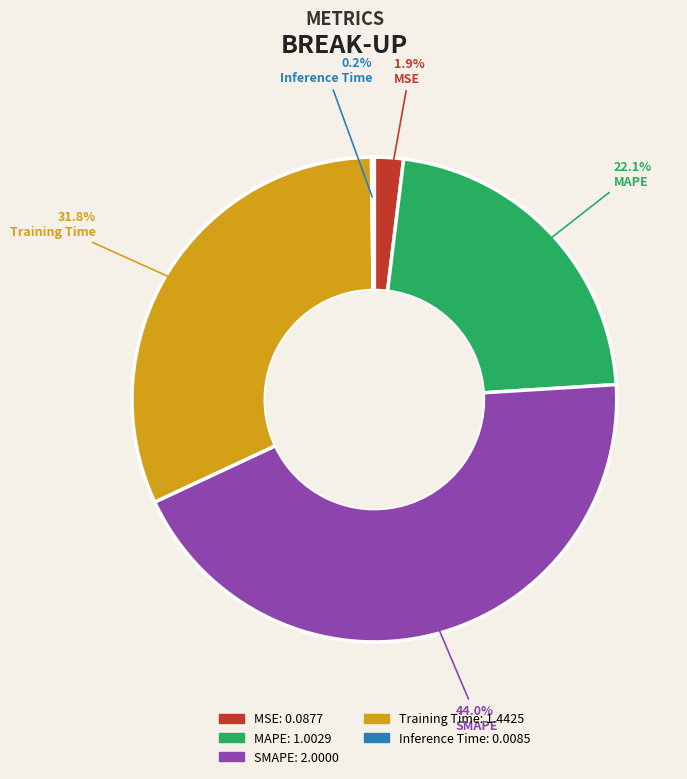

What percentage is NOT represented by MAPE?

77.9%